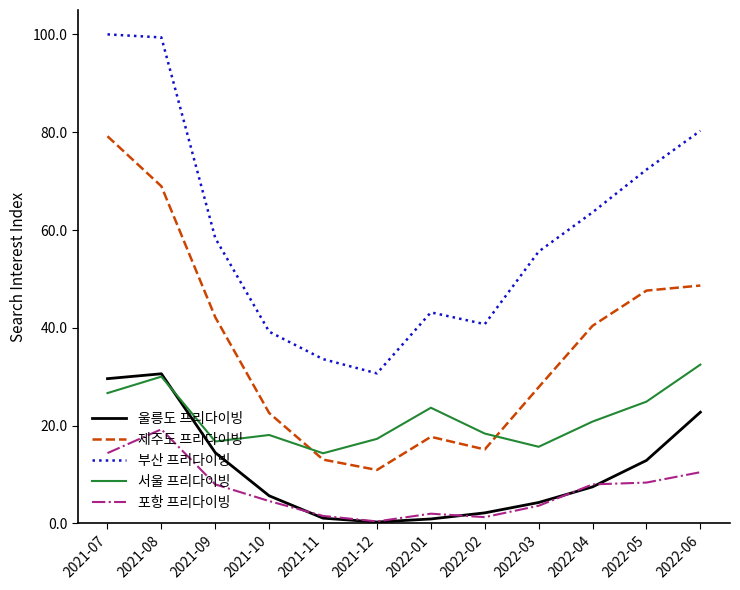

At which category does 제주도 프리다이빙 reach its first local valley?

2021-12